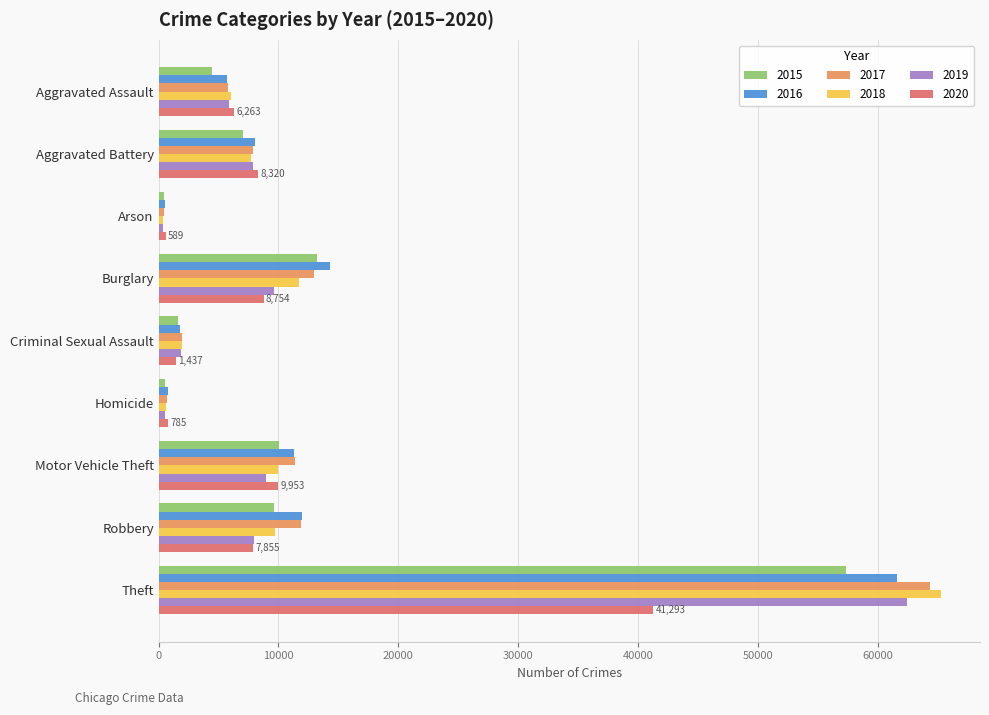

What is the approximate value of 2016 at Aggravated Assault?

5712